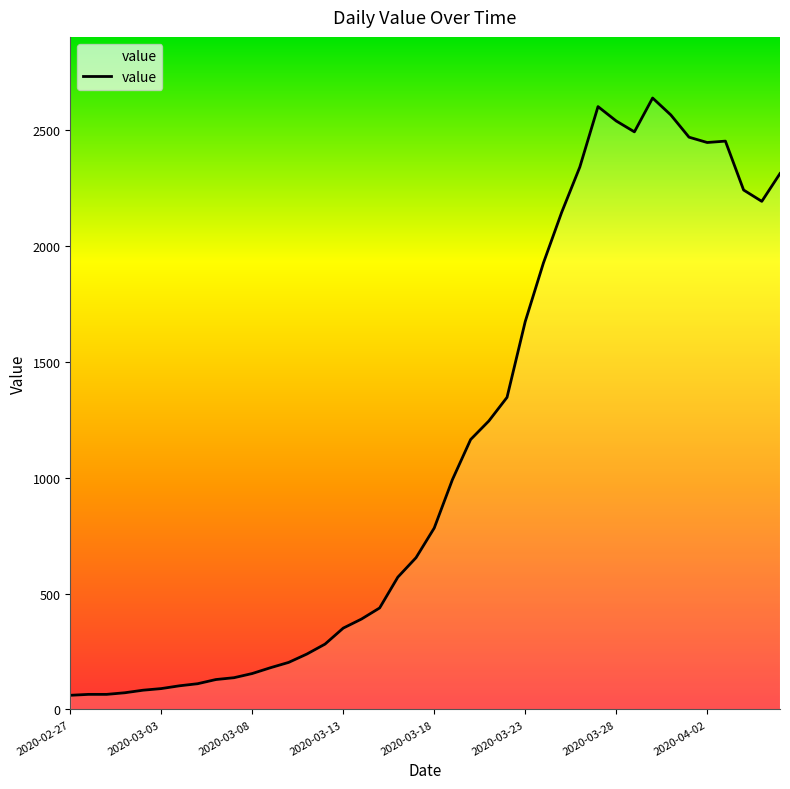

What is the greatest value displayed?

2639